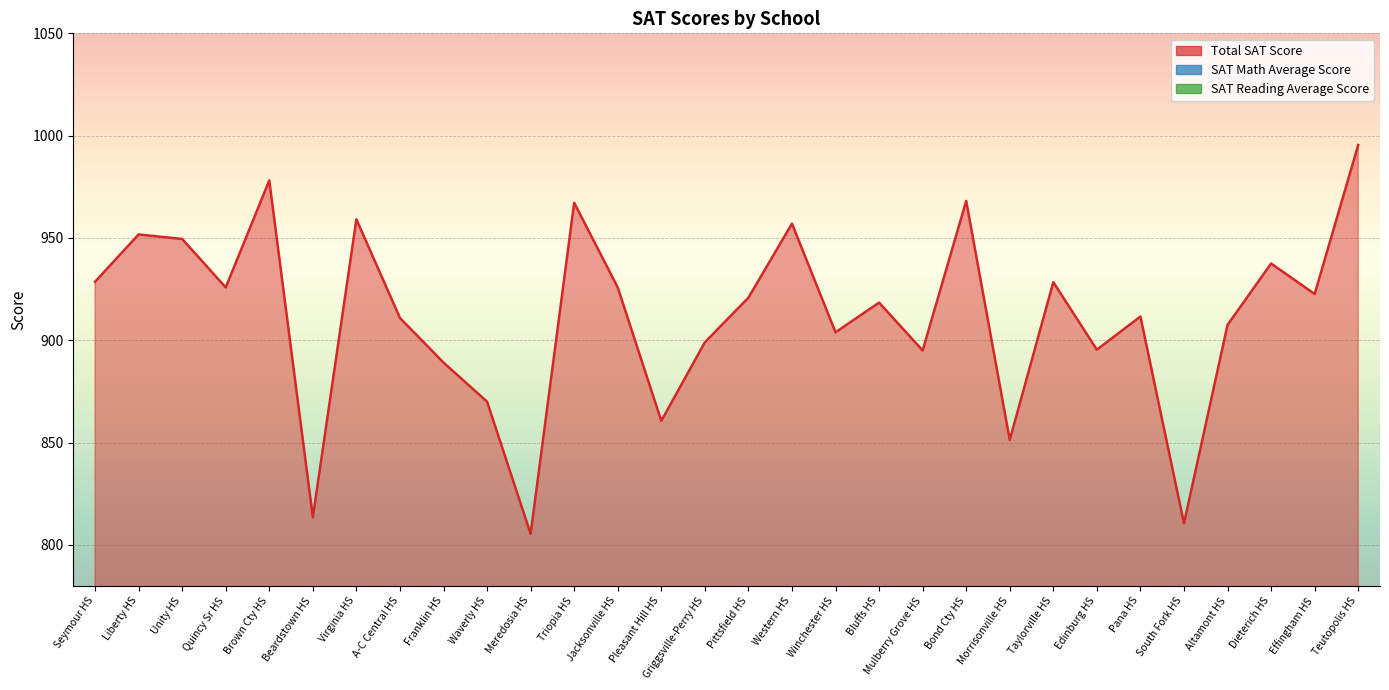

Reading right to left, extract all data points from this chart.

Total SAT Score: Teutopolis HS=995.4	Effingham HS=922.6	Dieterich HS=937.5	Altamont HS=907.5	South Fork HS=810.5	Pana HS=911.6	Edinburg HS=895.4	Taylorville HS=928.4	Morrisonville HS=851.3	Bond Cty HS=968.1	Mulberry Grove HS=895.0	Bluffs HS=918.4	Winchester HS=903.9	Western HS=957.0	Pittsfield HS=920.8	Griggsville-Perry HS=899.0	Pleasant Hill HS=860.6	Jacksonville HS=925.8	Triopia HS=967.2	Meredosia HS=805.4	Waverly HS=870.0	Franklin HS=889.1	A-C Central HS=910.9	Virginia HS=959.1	Beardstown HS=813.5	Brown Cty HS=978.1	Quincy Sr HS=925.8	Unity HS=949.5	Liberty HS=951.7	Seymour HS=928.6
SAT Math Average Score: Teutopolis HS=492.0	Effingham HS=451.4	Dieterich HS=468.9	Altamont HS=445.3	South Fork HS=393.5	Pana HS=438.6	Edinburg HS=402.3	Taylorville HS=453.2	Morrisonville HS=403.5	Bond Cty HS=472.9	Mulberry Grove HS=443.4	Bluffs HS=466.7	Winchester HS=443.6	Western HS=463.7	Pittsfield HS=450.3	Griggsville-Perry HS=438.0	Pleasant Hill HS=422.3	Jacksonville HS=448.2	Triopia HS=491.0	Meredosia HS=388.7	Waverly HS=424.8	Franklin HS=433.6	A-C Central HS=441.7	Virginia HS=468.3	Beardstown HS=394.2	Brown Cty HS=487.1	Quincy Sr HS=449.4	Unity HS=464.4	Liberty HS=481.5	Seymour HS=455.2
SAT Reading Average Score: Teutopolis HS=503.4	Effingham HS=471.2	Dieterich HS=468.6	Altamont HS=462.2	South Fork HS=417.0	Pana HS=473.0	Edinburg HS=493.1	Taylorville HS=475.2	Morrisonville HS=447.8	Bond Cty HS=495.2	Mulberry Grove HS=451.6	Bluffs HS=451.7	Winchester HS=460.3	Western HS=493.3	Pittsfield HS=470.5	Griggsville-Perry HS=461.0	Pleasant Hill HS=438.3	Jacksonville HS=477.6	Triopia HS=476.2	Meredosia HS=416.7	Waverly HS=445.2	Franklin HS=455.5	A-C Central HS=469.2	Virginia HS=490.8	Beardstown HS=419.3	Brown Cty HS=491.0	Quincy Sr HS=476.4	Unity HS=485.1	Liberty HS=470.2	Seymour HS=473.4